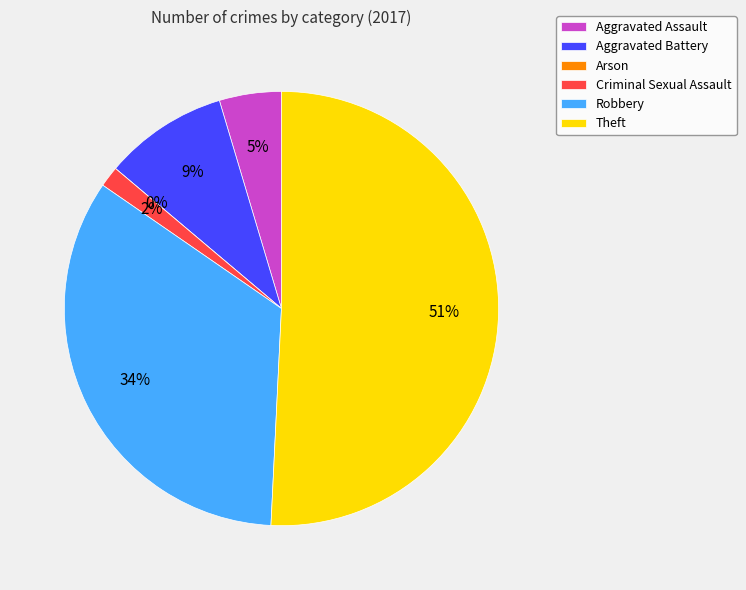

Does any single category account for the majority?

Yes